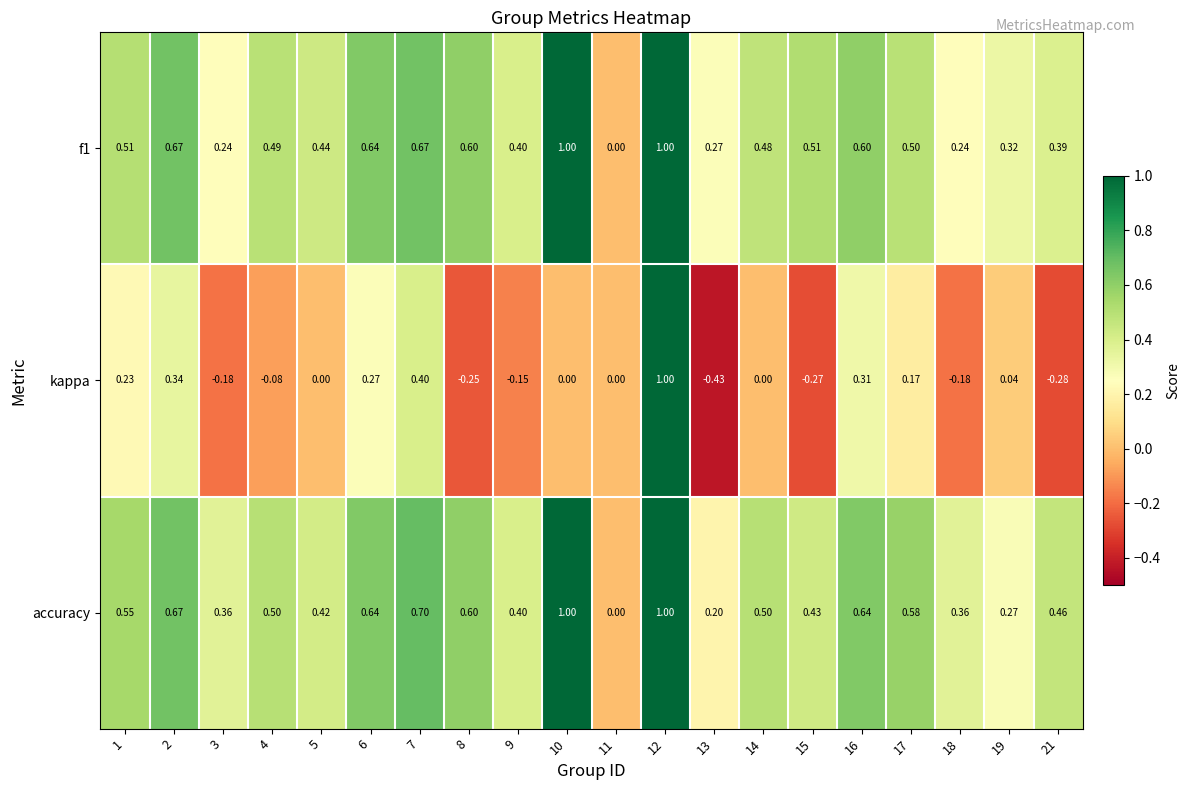

Which series has the largest total across all categories?

accuracy